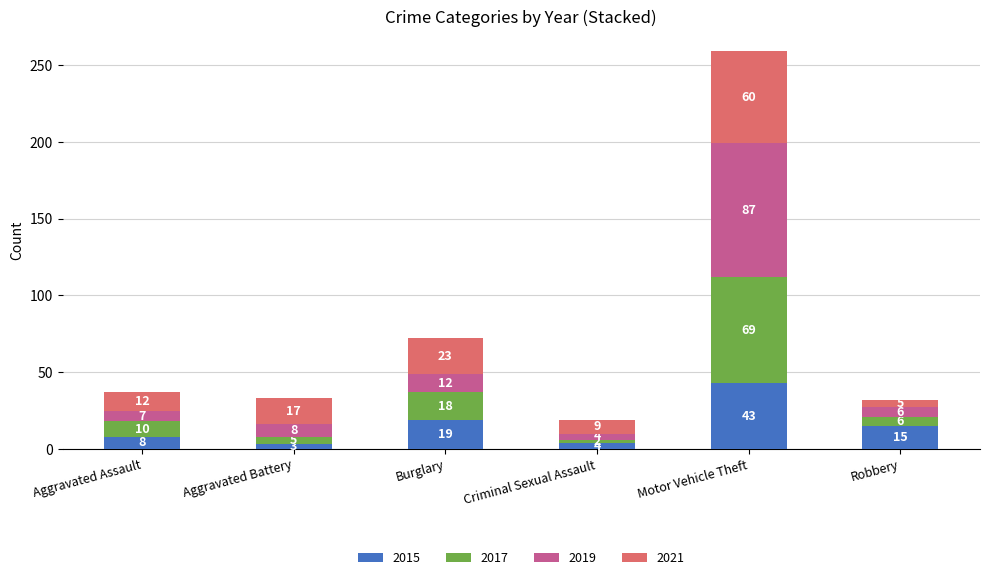

What is the lowest value of the 2015 series?

3